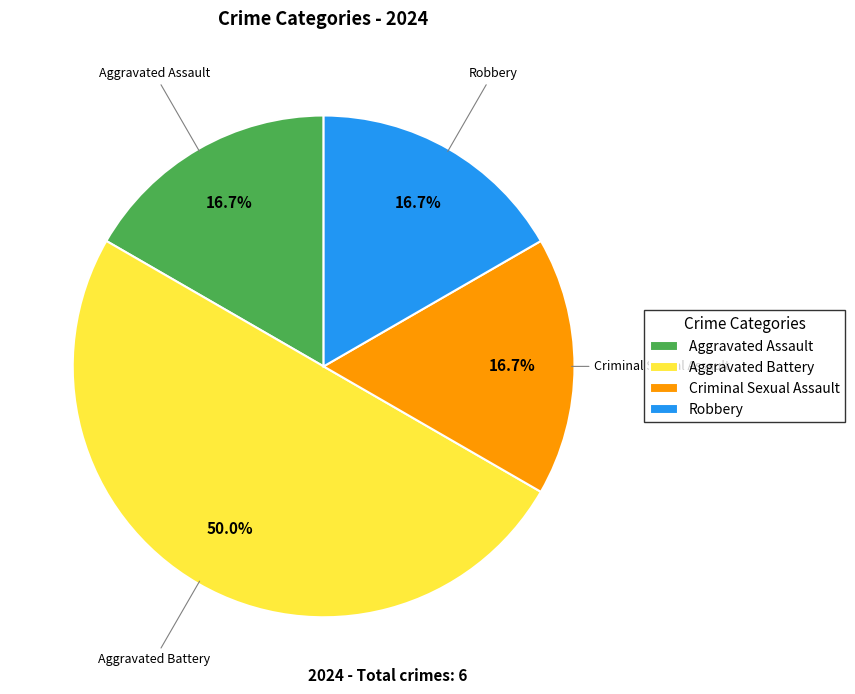

Is it true that Aggravated Battery is 50% of the pie?

True